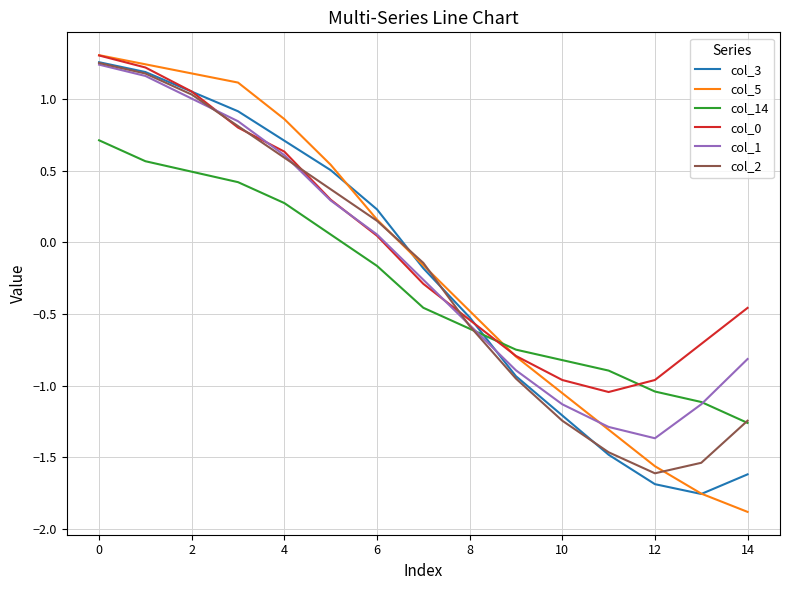

True or false: col_14 and col_3 intersect in this chart.

True